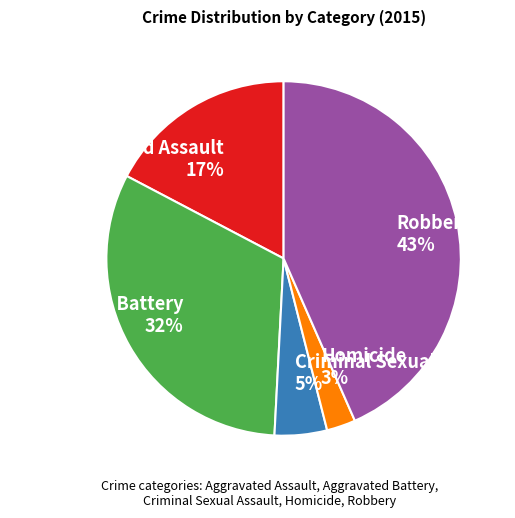

To the nearest percent, what is the average slice percentage?

20%